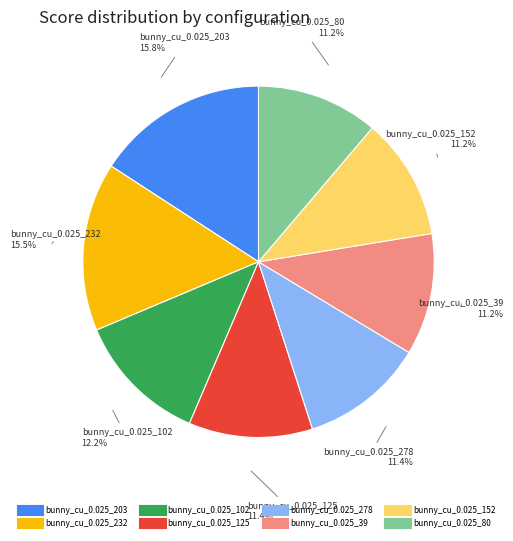

Does any single category account for the majority?

No